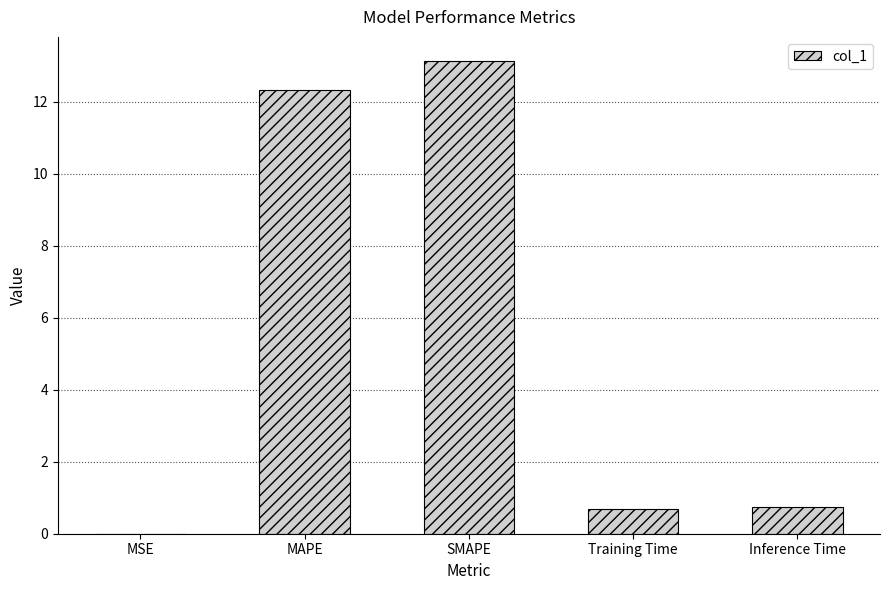

True or false: the data shows 0.7 at Training Time.

True